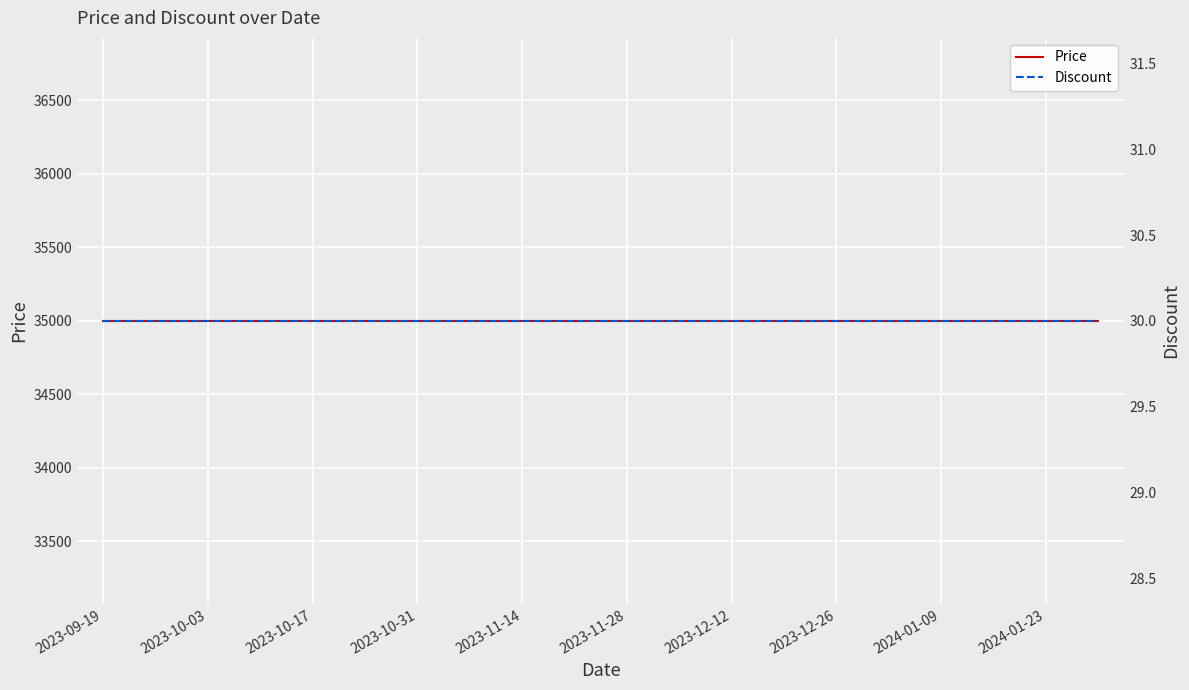

List the series in order of their overall mean, highest first.

Price, Discount